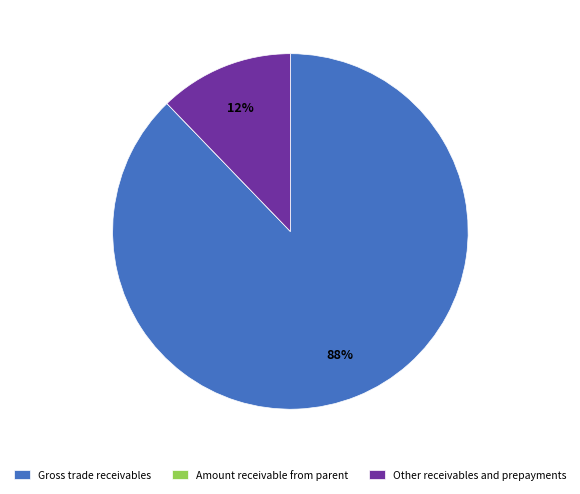

True or false: Gross trade receivables accounts for 78% of the total.

False